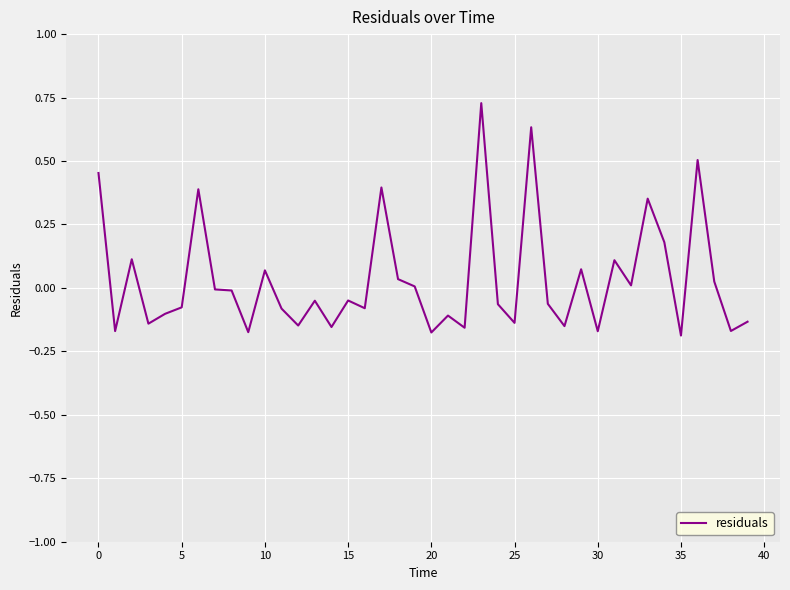

Does the chart have visible grid lines?

Yes